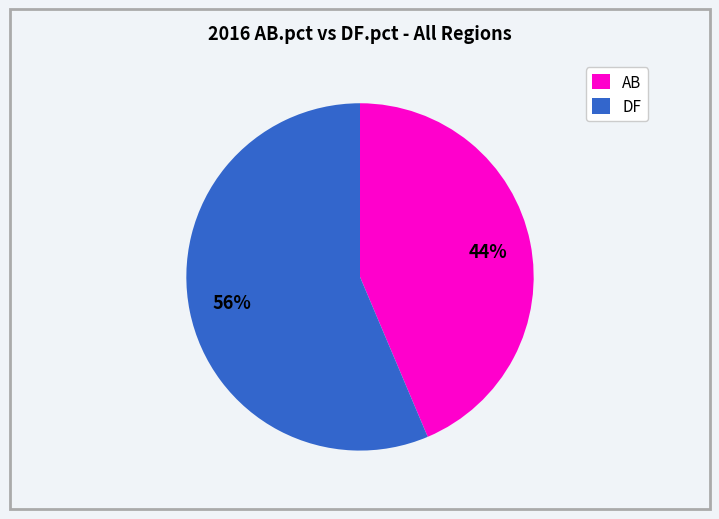

Rank the categories by value from lowest to highest.

AB, DF